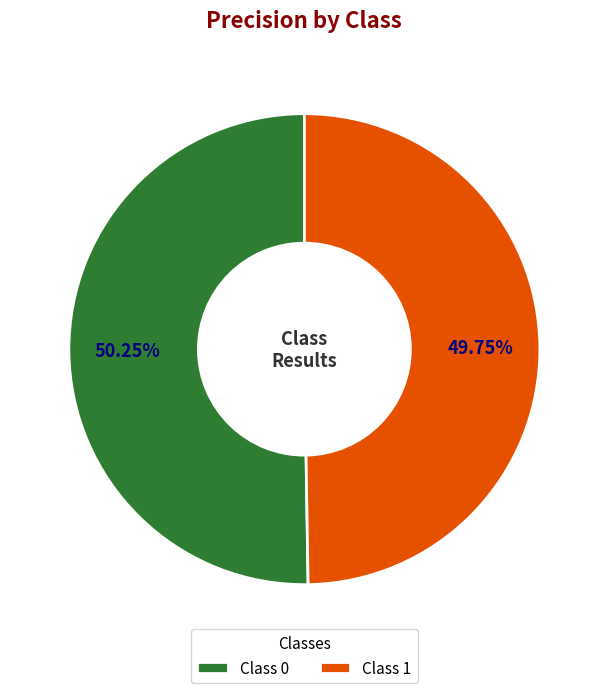

How many slices are in this pie chart?

2